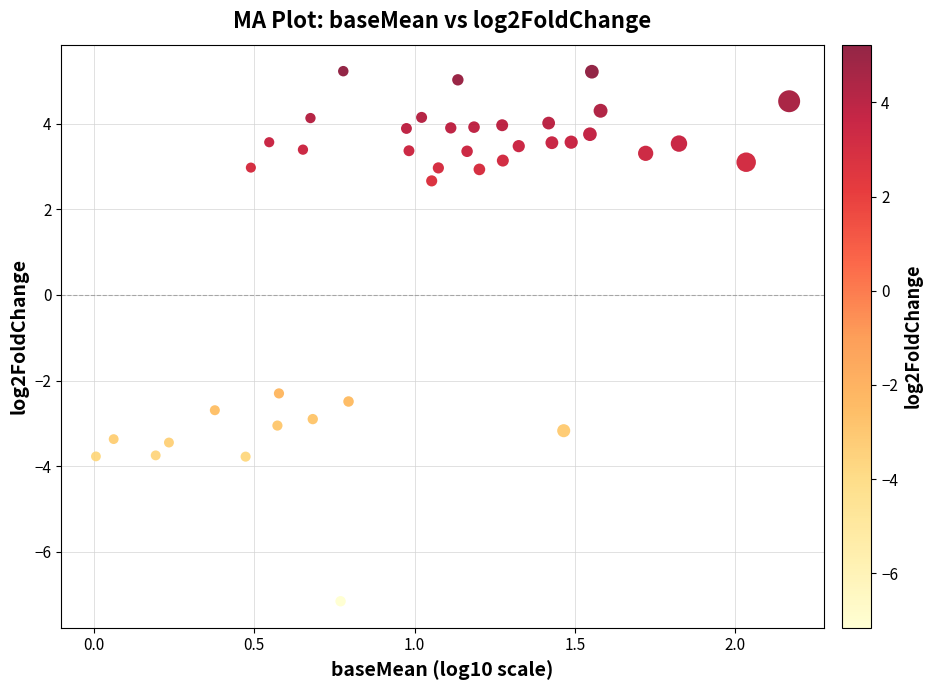

What is the range of Y values (max minus min)?

12.4